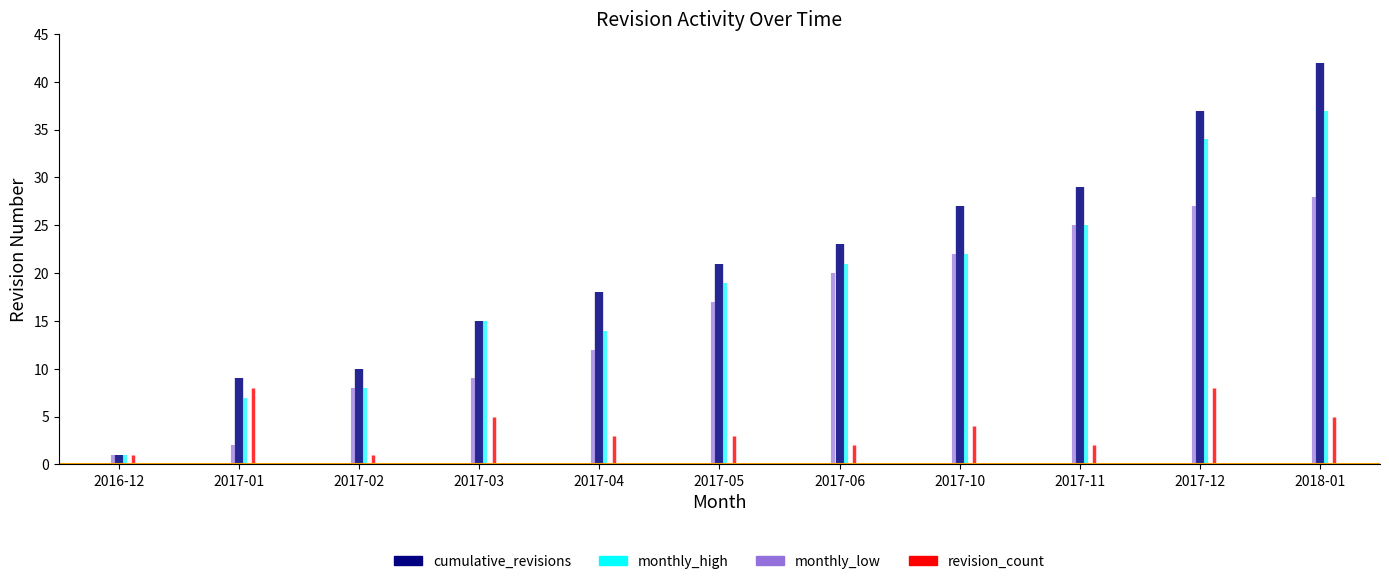

Reading left to right, transcribe all the data shown in this chart.

revision_count: 2016-12=1	2017-01=8	2017-02=1	2017-03=5	2017-04=3	2017-05=3	2017-06=2	2017-10=4	2017-11=2	2017-12=8	2018-01=5
cumulative_revisions: 2016-12=1	2017-01=9	2017-02=10	2017-03=15	2017-04=18	2017-05=21	2017-06=23	2017-10=27	2017-11=29	2017-12=37	2018-01=42
monthly_high: 2016-12=1	2017-01=7	2017-02=8	2017-03=15	2017-04=14	2017-05=19	2017-06=21	2017-10=22	2017-11=25	2017-12=34	2018-01=37
monthly_low: 2016-12=1	2017-01=2	2017-02=8	2017-03=9	2017-04=12	2017-05=17	2017-06=20	2017-10=22	2017-11=25	2017-12=27	2018-01=28